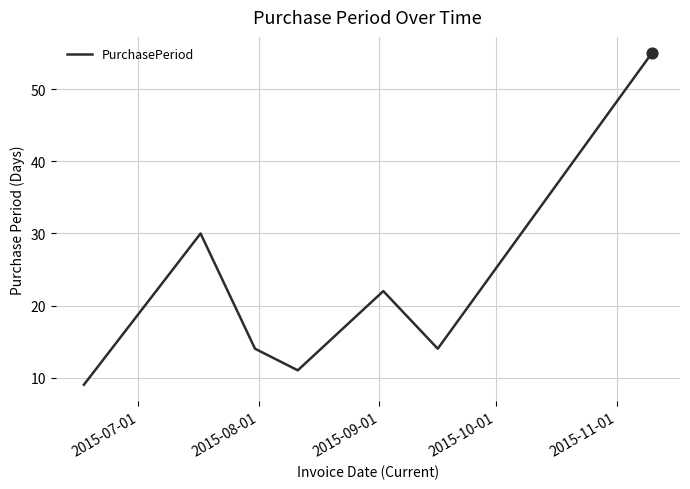

True or false: the data has more than 1 interior local peaks.

True